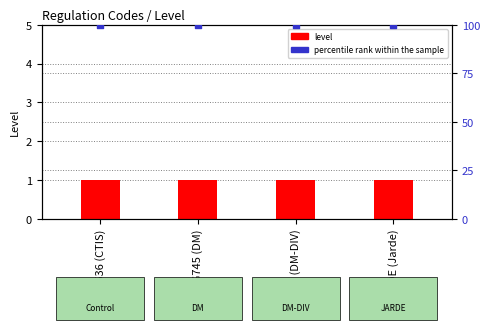

Which series has the widest spread of Y values?

level